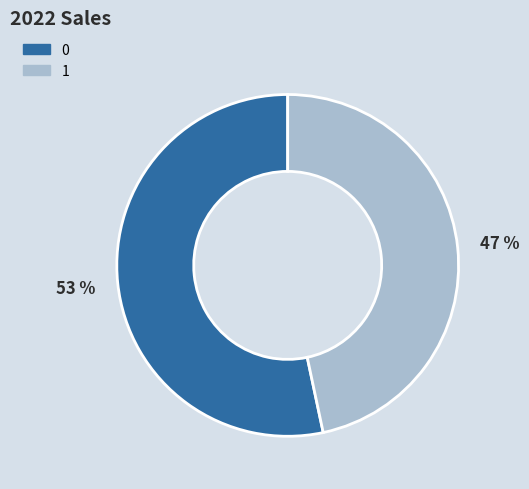

Which slice is the smallest?

1